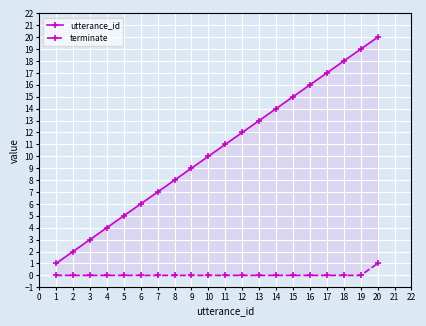

True or false: terminate and utterance_id intersect in this chart.

False